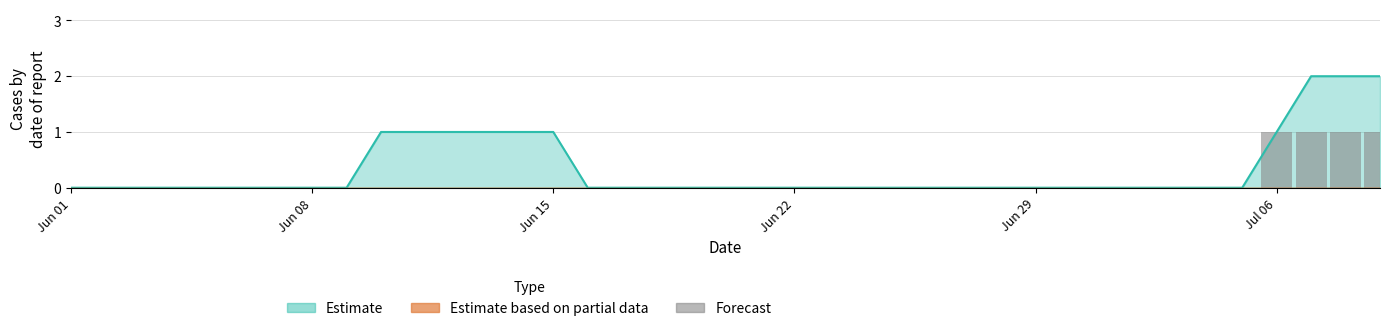

What is the difference between the second highest and second lowest values?

1